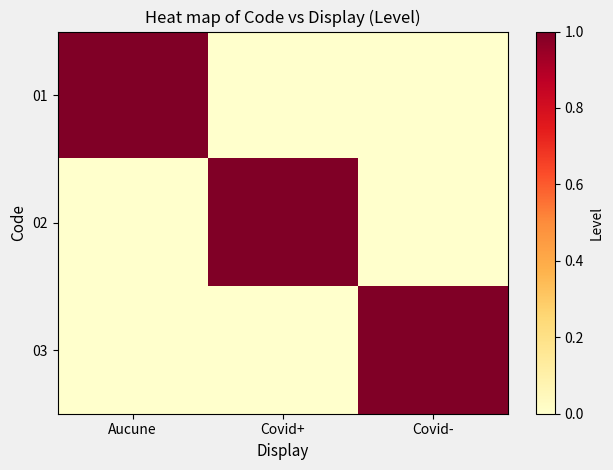

At which category is the sum across all series the highest?

Aucune